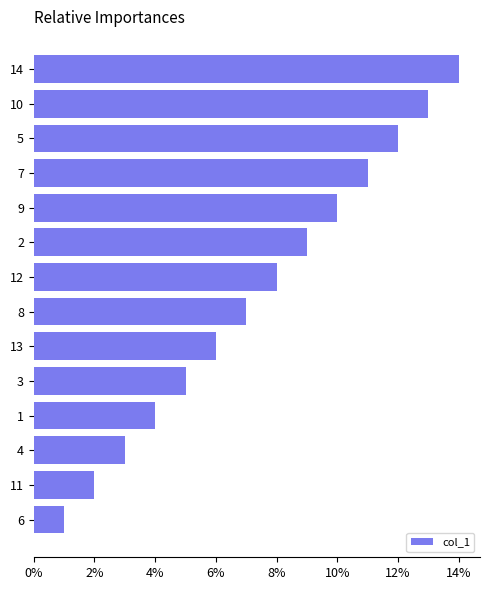

At which category does the chart reach its peak across all series?

14